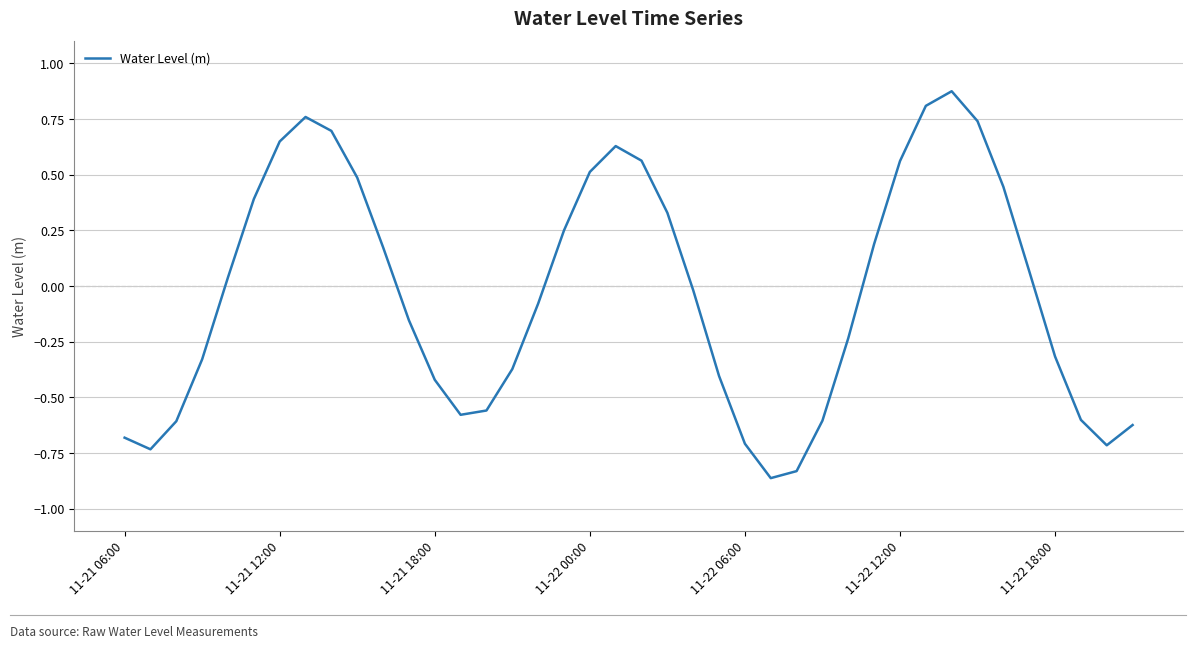

How many interior local peaks (higher than both neighbors) does the data have?

3